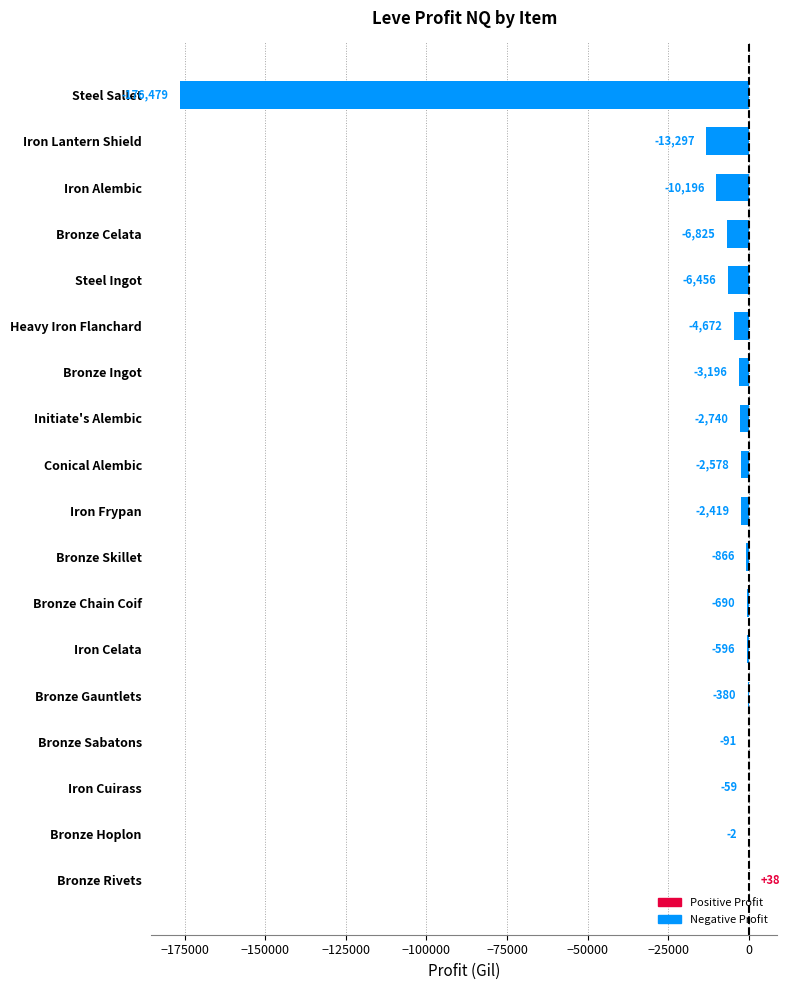

What is the sum of all values?

-231505.9